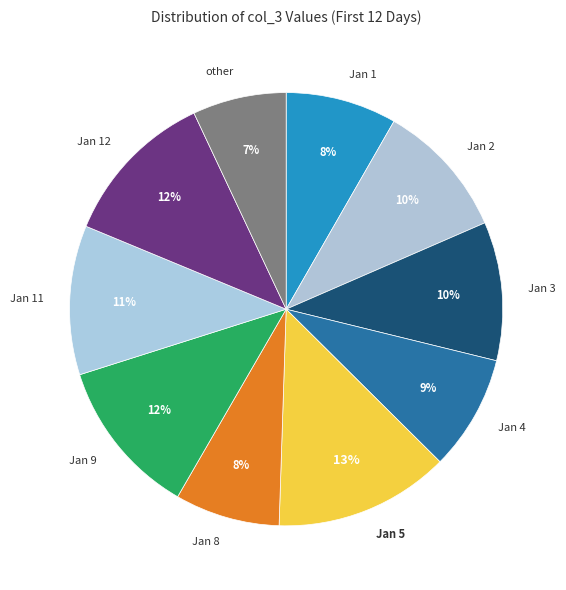

Does any single category account for the majority?

No